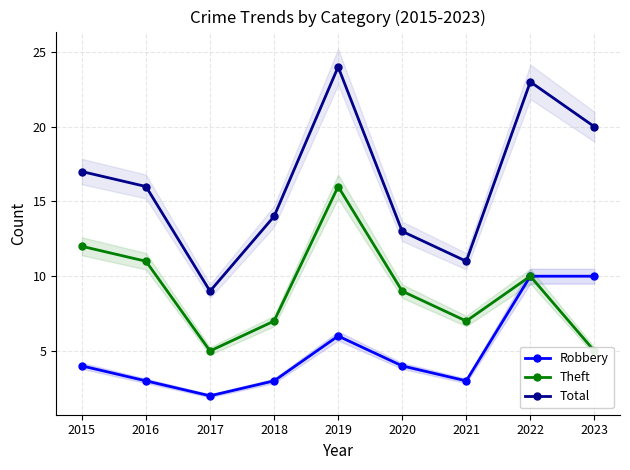

Between 2015 and 2018, which is larger?

2015